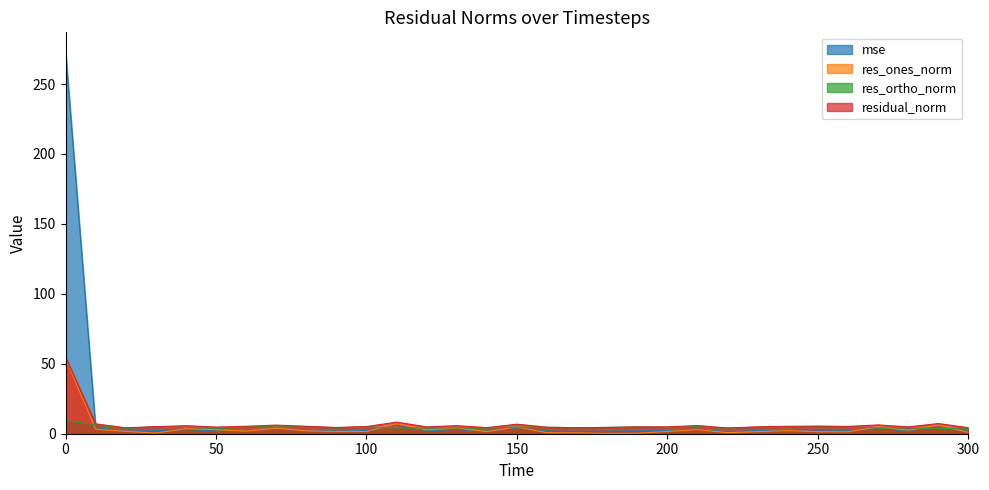

The value of res_ones_norm at 300 is 0.9. True or false?

True